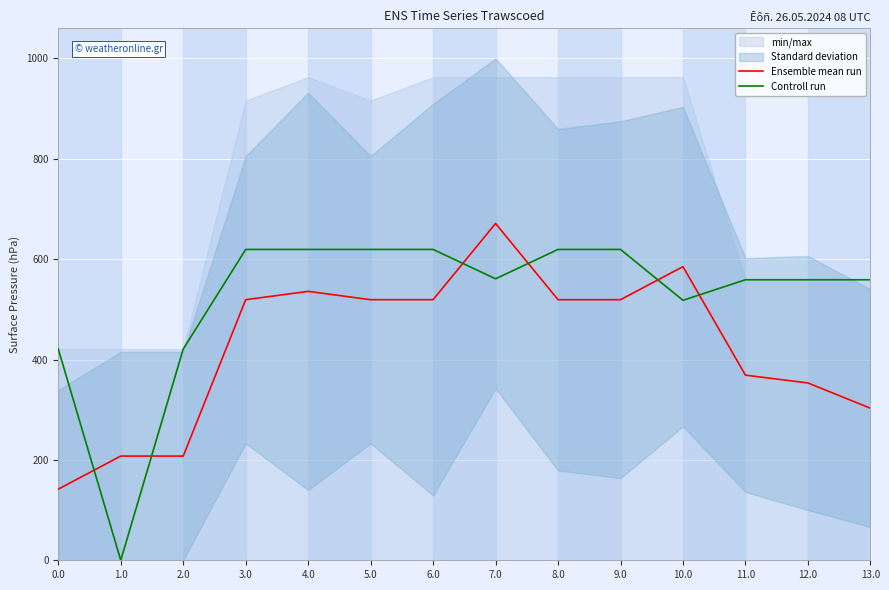

At which category is the sum across all series the highest?

7.0